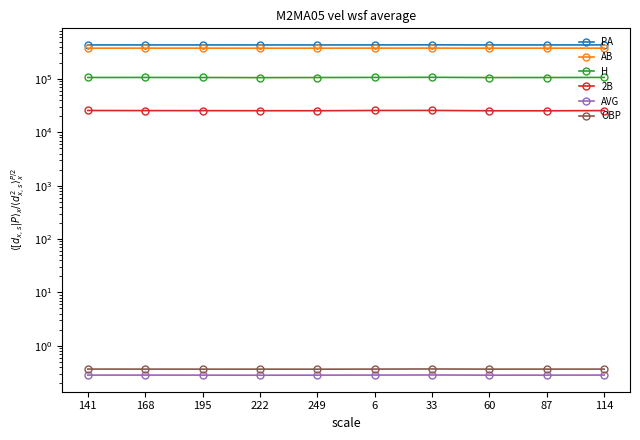

True or false: PA has a value of 435444.0 at 33.

True